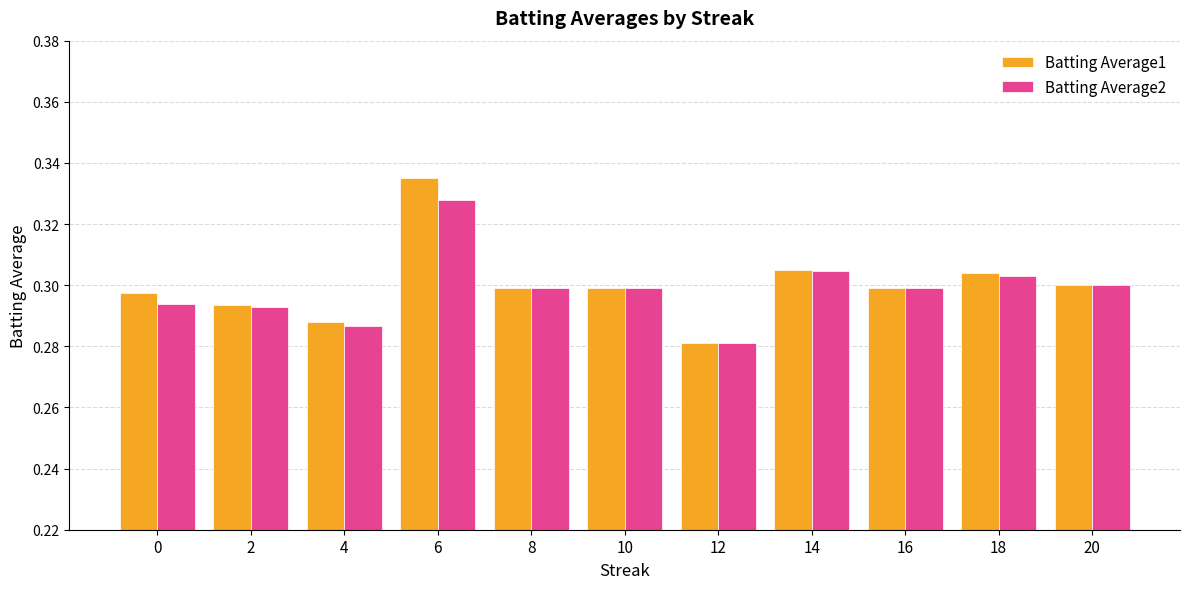

Which category has the lowest value in the Batting Average2 series?

12